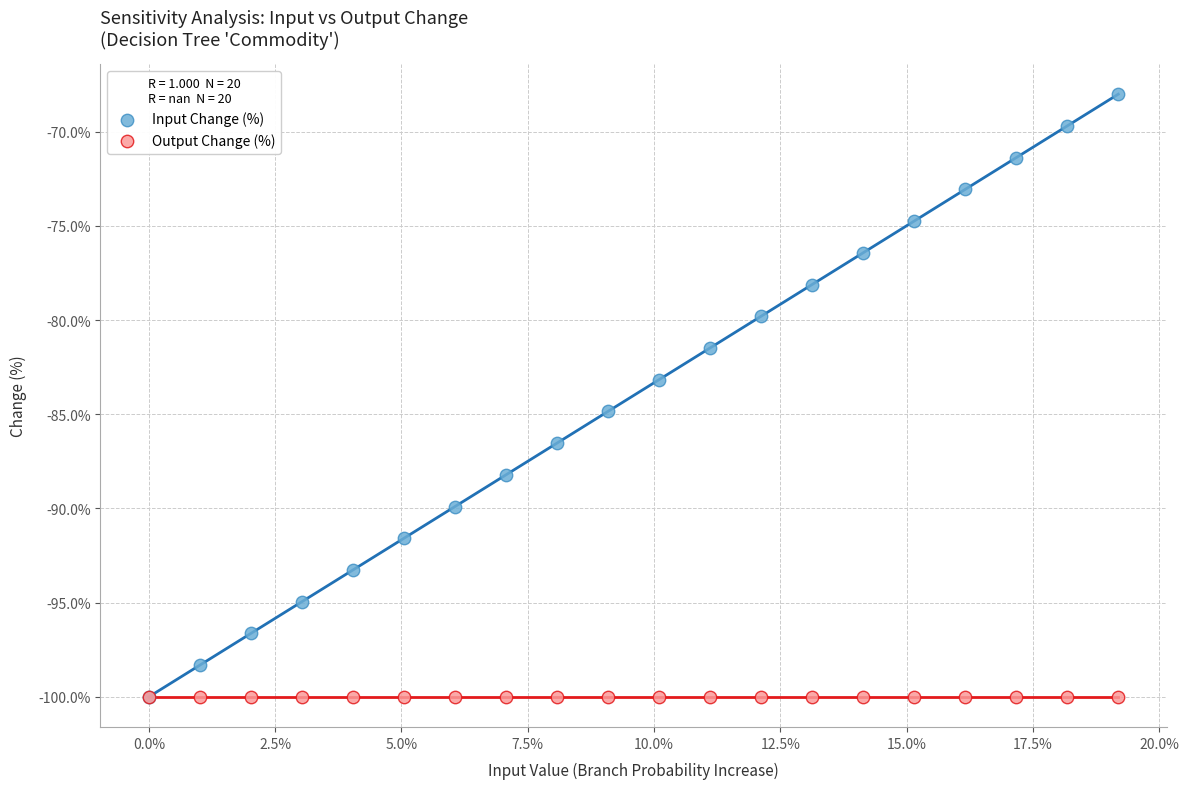

What are all the series names shown in the legend?

Input Change (%), Output Change (%)